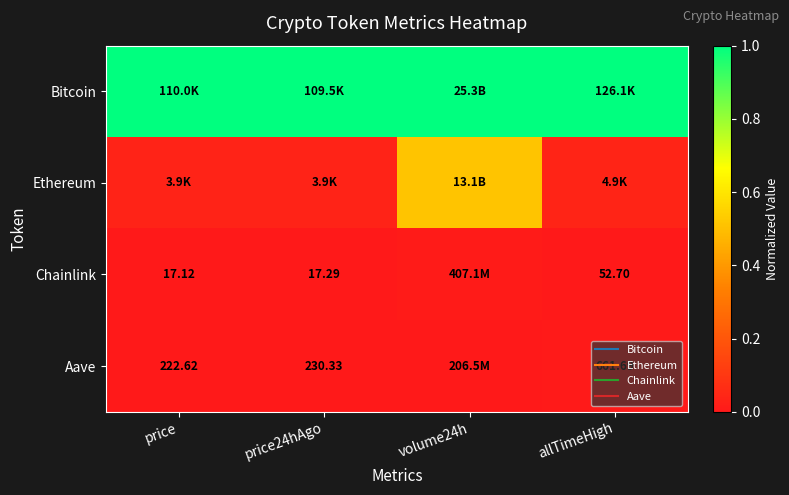

The Chainlink series shows -0.0 at price. True or false?

False